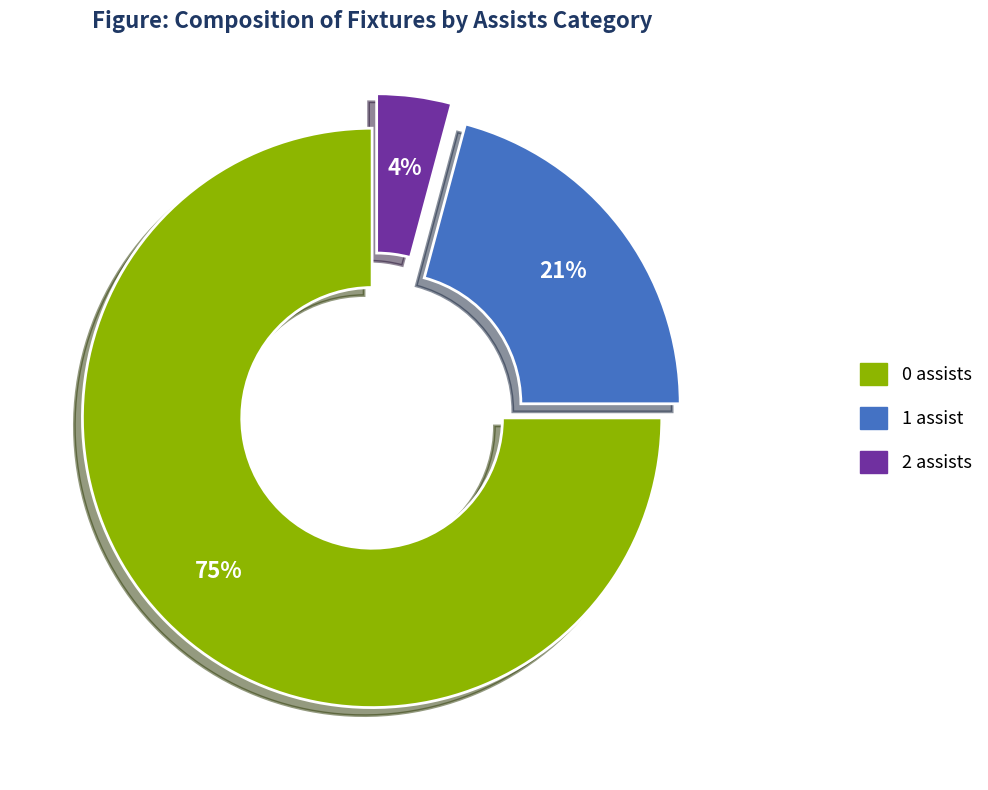

How many slices are in this pie chart?

3